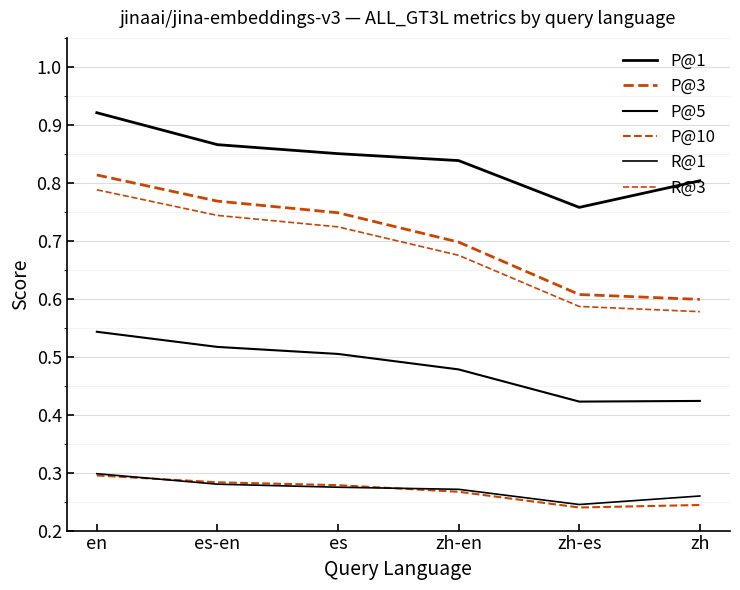

Does the chart have visible grid lines?

Yes